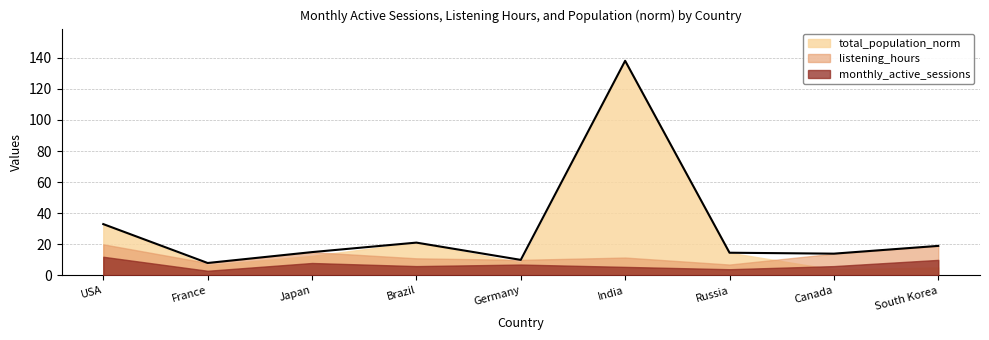

How many categories are shown in the chart?

9